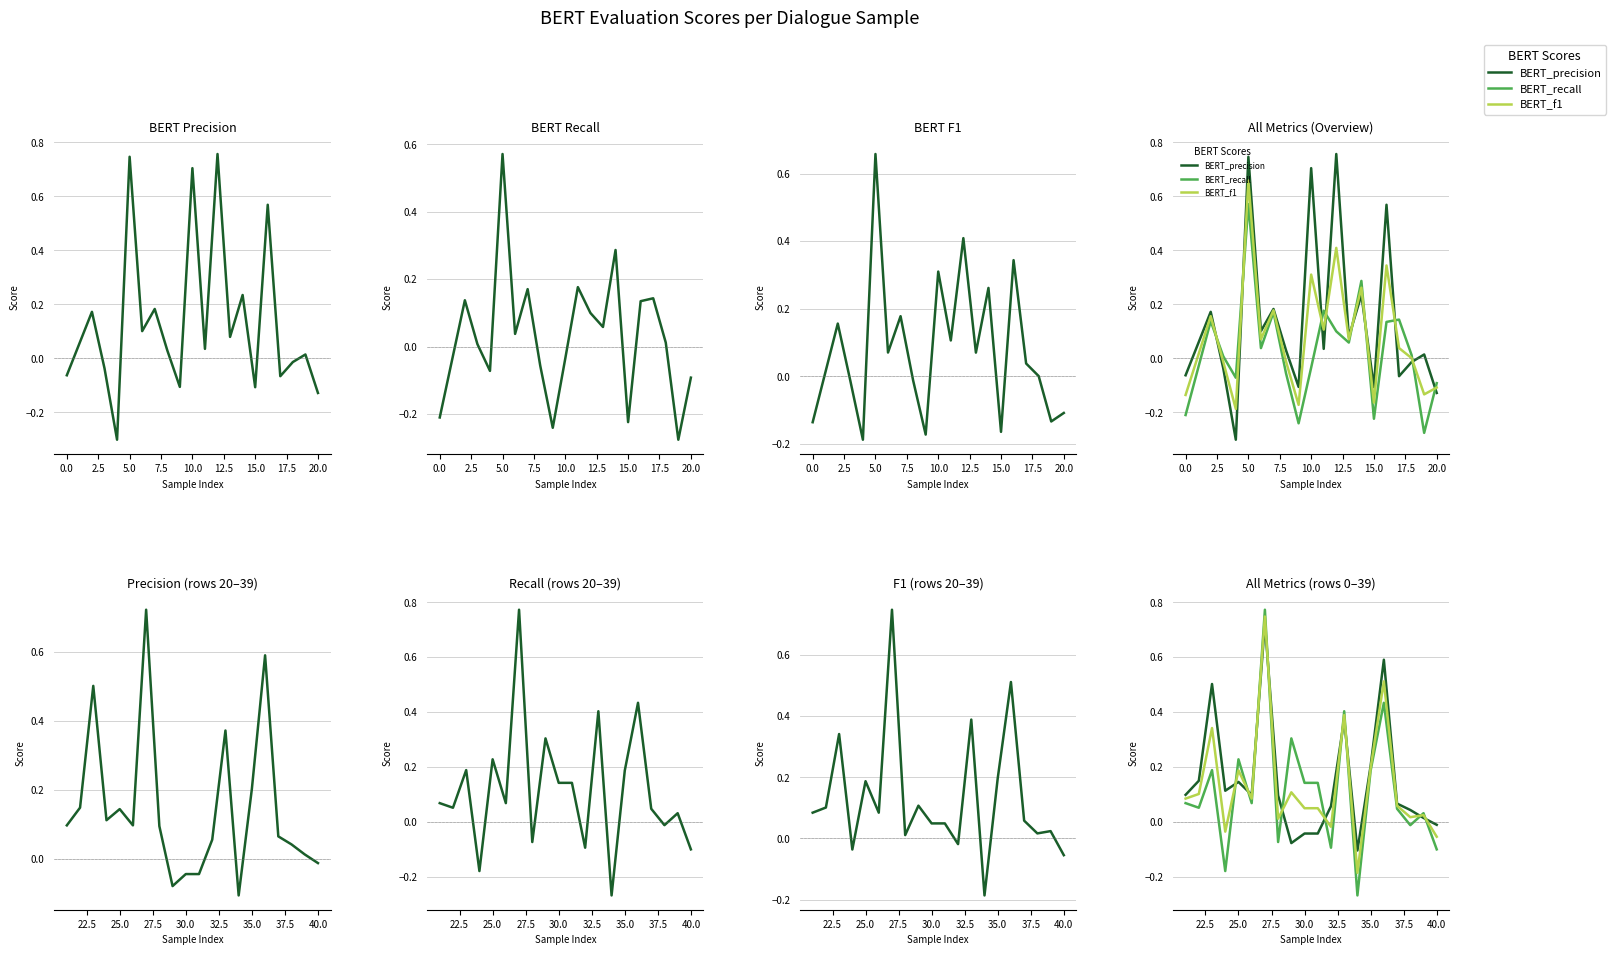

How many interior local peaks does the BERT_precision series have?

5